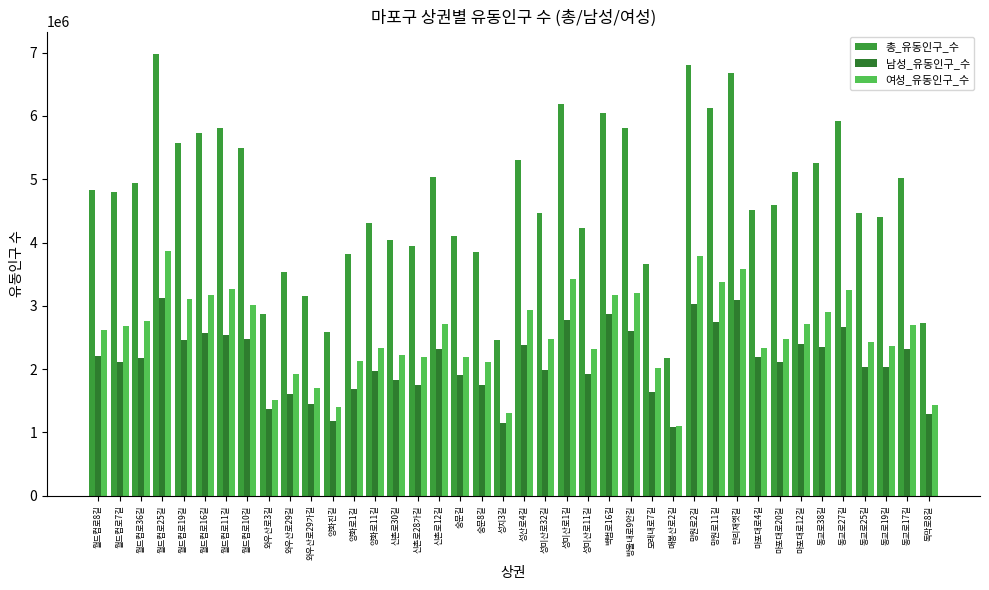

Which series has the largest total across all categories?

총_유동인구_수